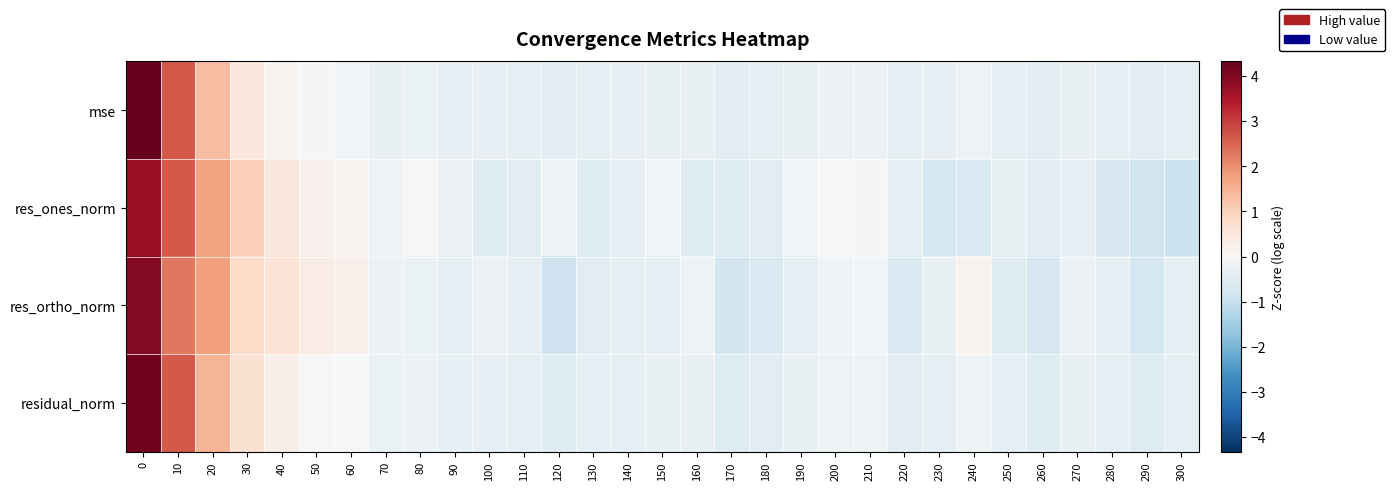

Reading left to right, transcribe all the data shown in this chart.

mse: 0=4.3	10=2.6	20=1.3	30=0.5	40=0.1	50=-0.1	60=-0.1	70=-0.3	80=-0.3	90=-0.4	100=-0.3	110=-0.4	120=-0.4	130=-0.4	140=-0.4	150=-0.3	160=-0.3	170=-0.5	180=-0.4	190=-0.3	200=-0.3	210=-0.3	220=-0.4	230=-0.4	240=-0.2	250=-0.4	260=-0.5	270=-0.3	280=-0.4	290=-0.5	300=-0.4
res_ones_norm: 0=3.7	10=2.7	20=1.7	30=1.0	40=0.5	50=0.2	60=0.1	70=-0.2	80=0.0	90=-0.3	100=-0.5	110=-0.4	120=-0.2	130=-0.5	140=-0.4	150=-0.1	160=-0.6	170=-0.5	180=-0.5	190=-0.1	200=-0.0	210=-0.1	220=-0.4	230=-0.8	240=-0.7	250=-0.3	260=-0.5	270=-0.4	280=-0.7	290=-0.9	300=-0.9
res_ortho_norm: 0=4.0	10=2.3	20=1.8	30=0.8	40=0.6	50=0.3	60=0.2	70=-0.3	80=-0.3	90=-0.4	100=-0.3	110=-0.4	120=-0.9	130=-0.5	140=-0.4	150=-0.4	160=-0.2	170=-0.8	180=-0.7	190=-0.4	200=-0.2	210=-0.1	220=-0.7	230=-0.3	240=0.1	250=-0.5	260=-0.7	270=-0.2	280=-0.4	290=-0.8	300=-0.4
residual_norm: 0=4.2	10=2.7	20=1.5	30=0.7	40=0.2	50=0.0	60=-0.0	70=-0.3	80=-0.3	90=-0.4	100=-0.3	110=-0.4	120=-0.5	130=-0.4	140=-0.4	150=-0.3	160=-0.3	170=-0.6	180=-0.5	190=-0.3	200=-0.2	210=-0.2	220=-0.5	230=-0.4	240=-0.2	250=-0.4	260=-0.5	270=-0.3	280=-0.4	290=-0.6	300=-0.4